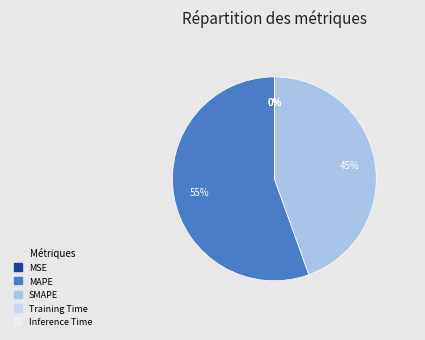

The MAPE slice represents 55% of the pie. True or false?

True